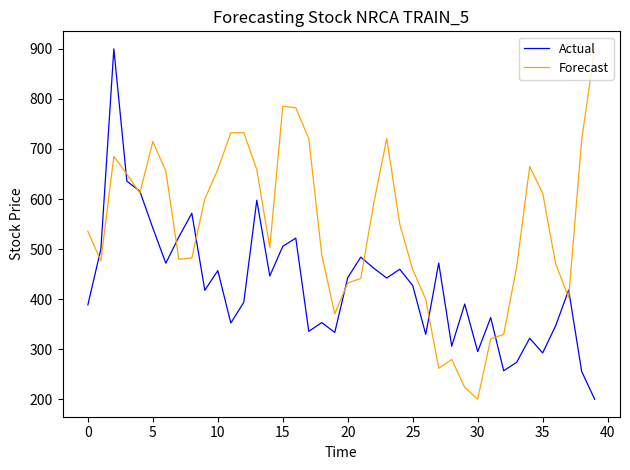

What is the highest value of the Actual series?

900.0